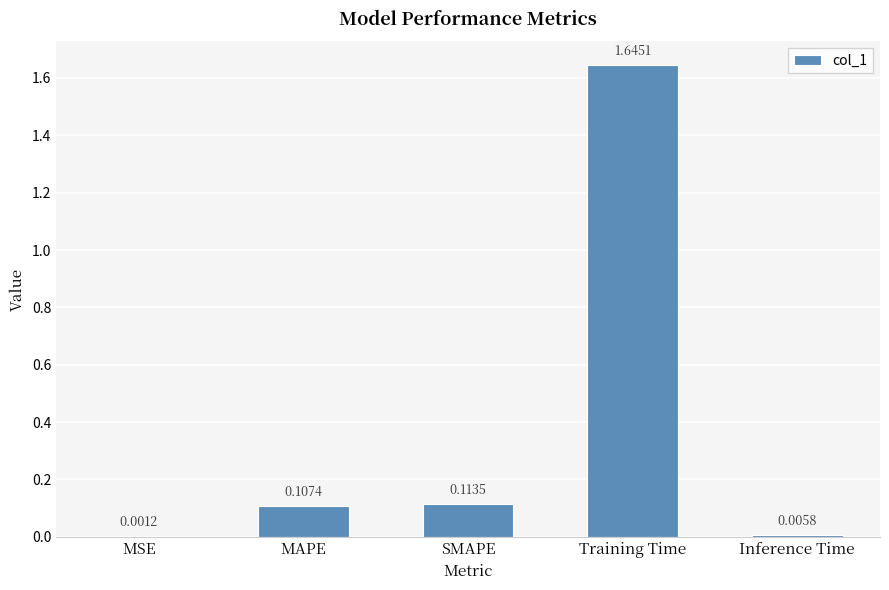

Which has a higher value, Inference Time or MAPE?

MAPE